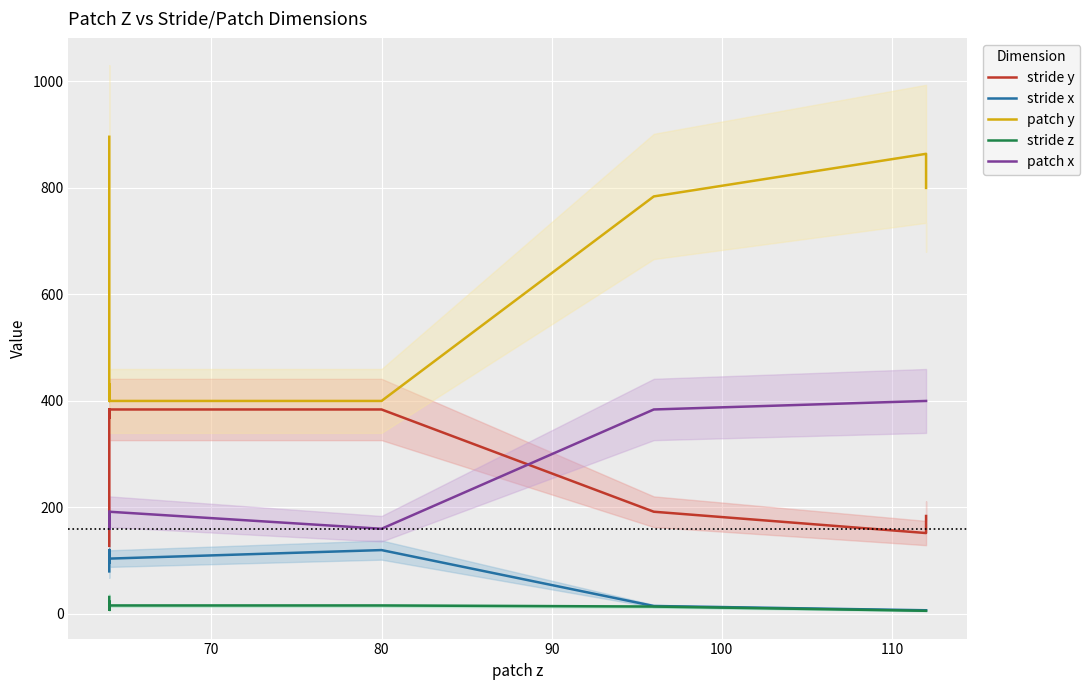

Is the value of stride z at 60 greater than the value of stride x at 9?

No